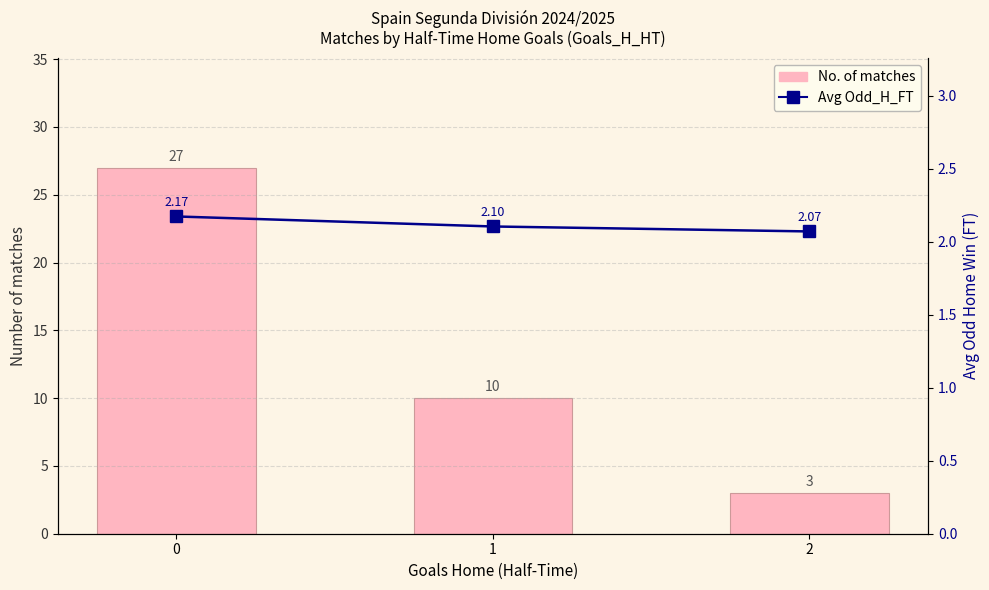

What are all the series names shown in the legend?

No. of matches, Avg Odd_H_FT